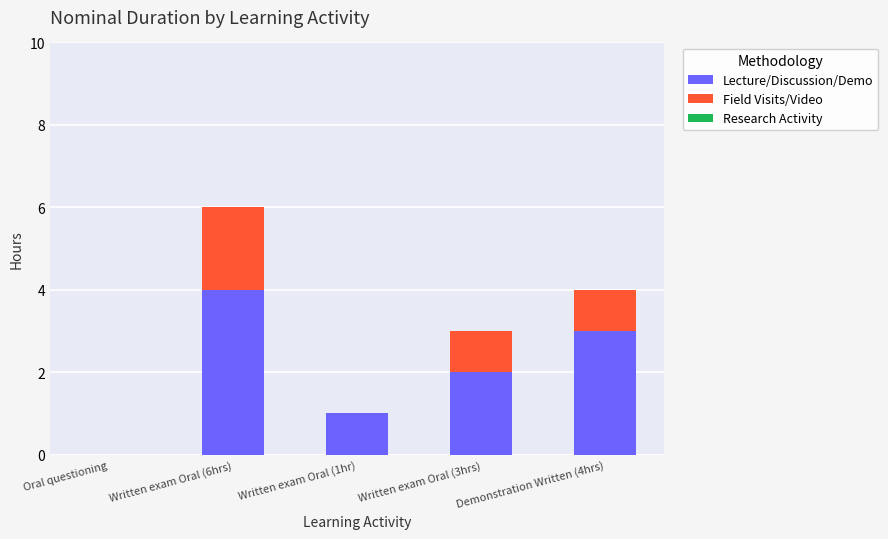

Which category has the highest value in the Lecture/Discussion/Demo series?

Written exam Oral (6hrs)